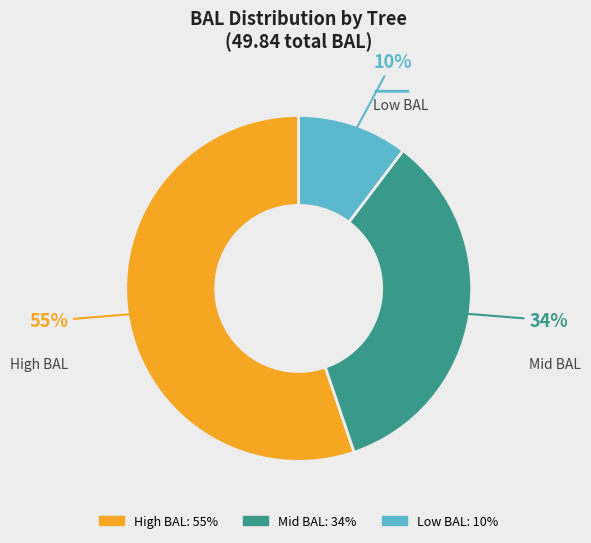

How many segments does this pie chart have?

3